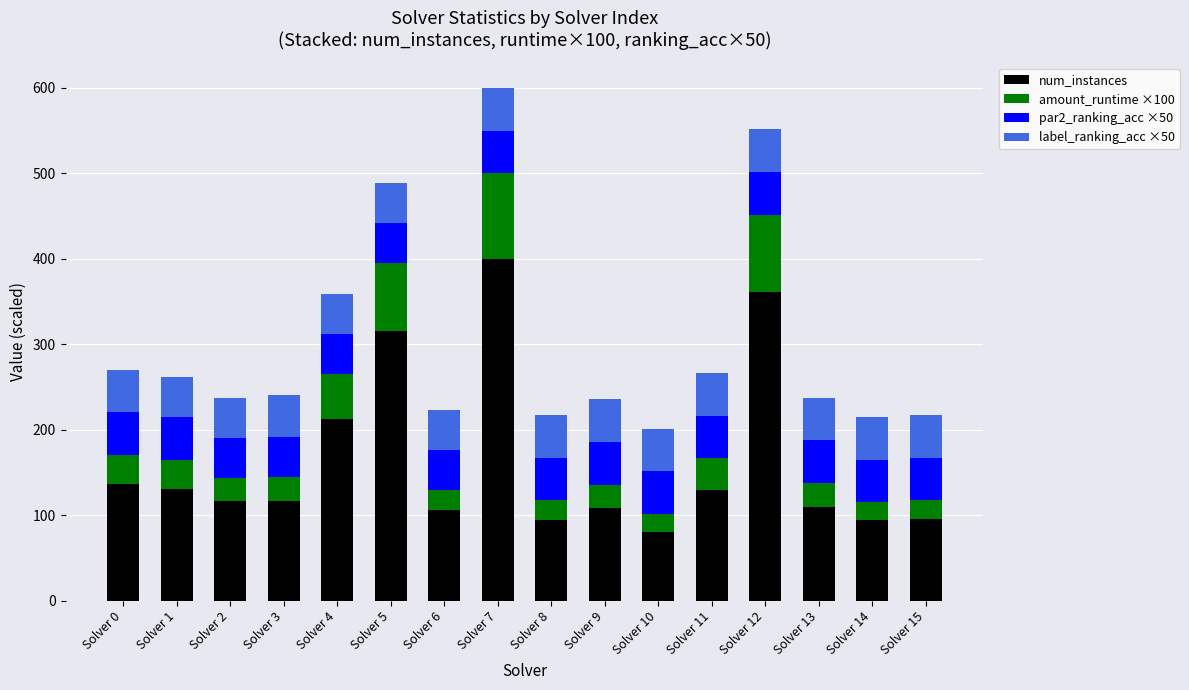

What is the highest value of the num_instances series?

400.0